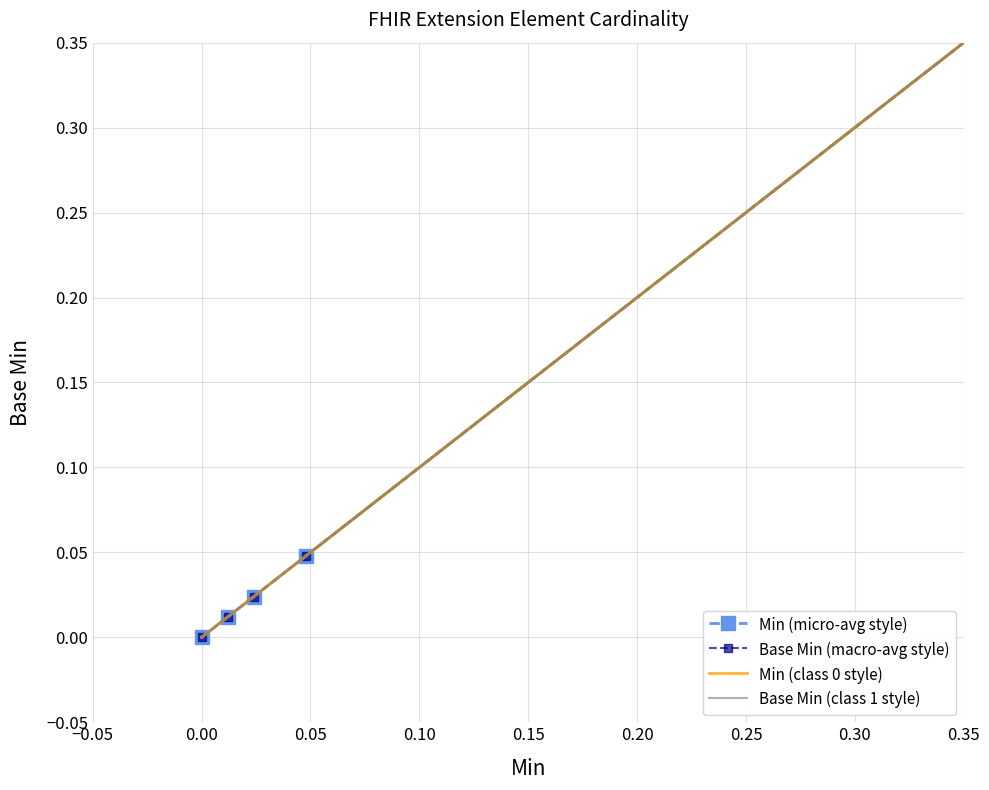

At 0.10, list the series in order from largest to smallest.

Min (micro-avg style), Base Min (macro-avg style), Min (class 0 style), Base Min (class 1 style)